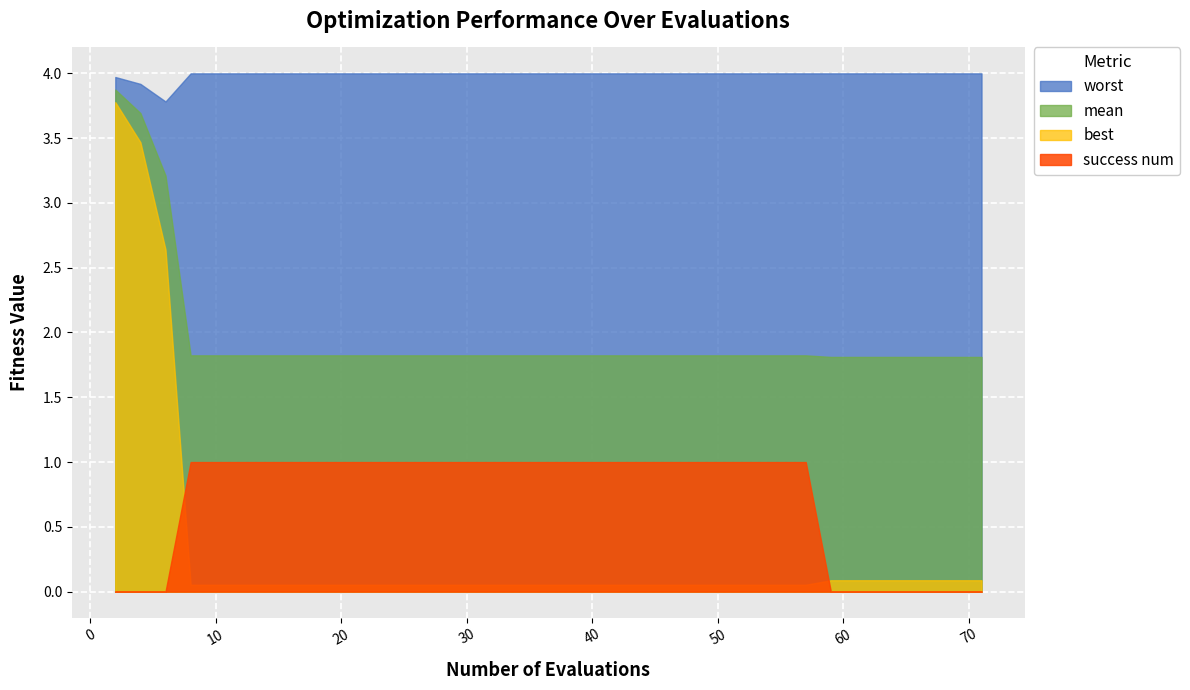

True or false: success num and best cross at least once.

True